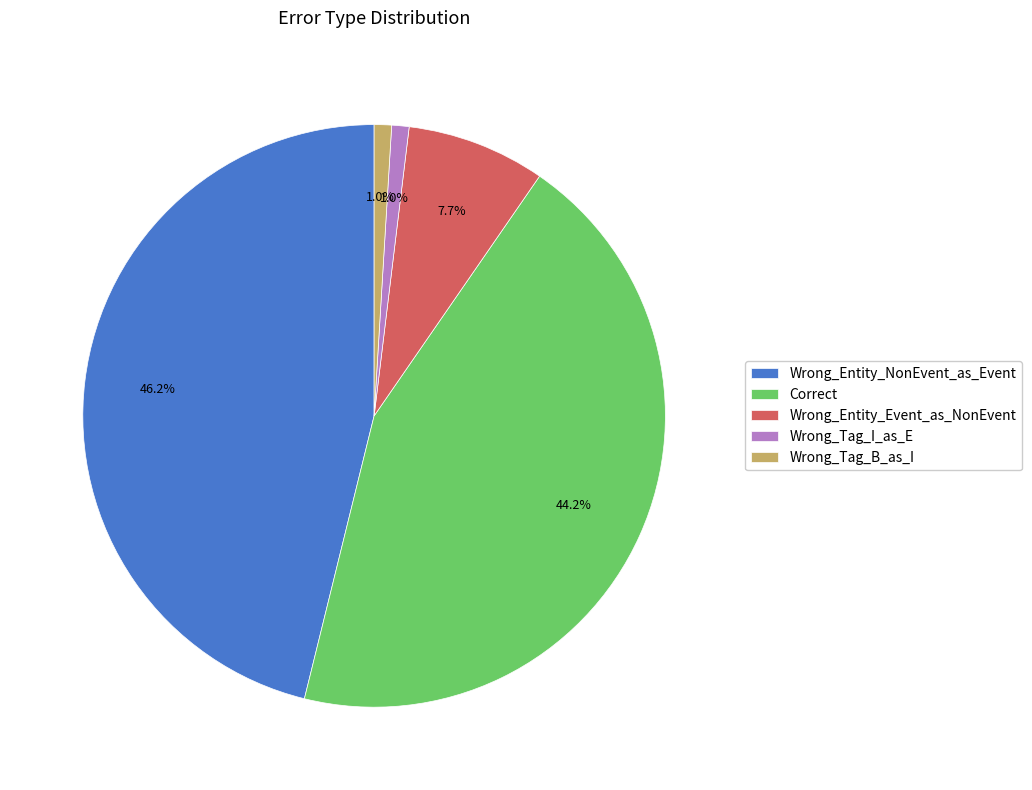

True or false: Wrong_Entity_Event_as_NonEvent accounts for 8% of the total.

True